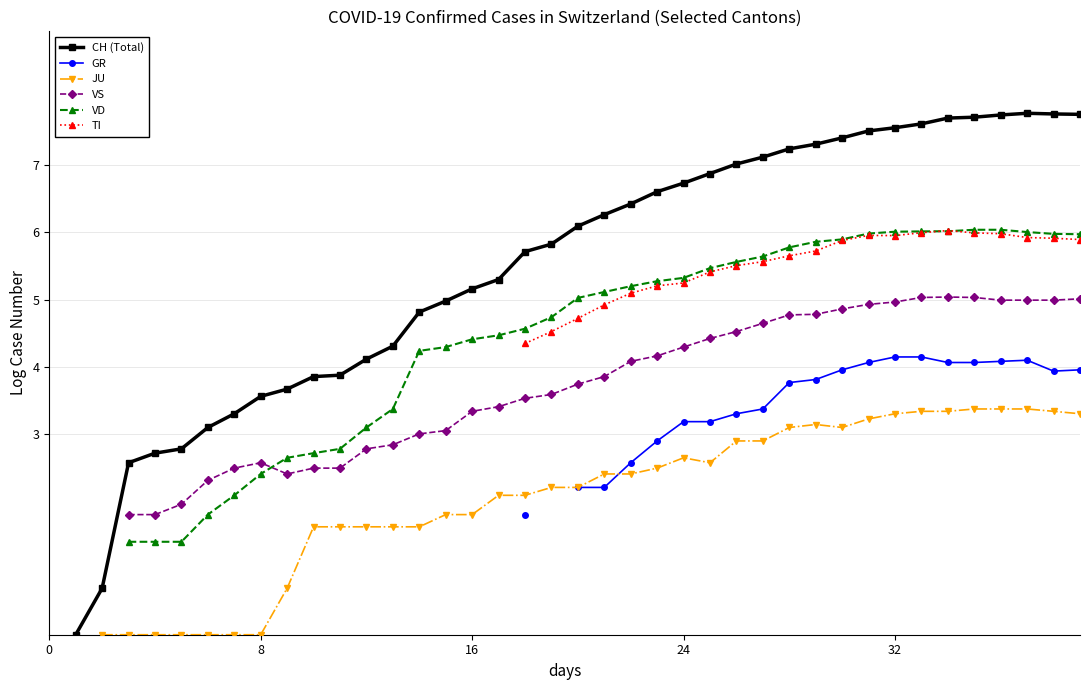

What is the label of the 15th point from the left?

14